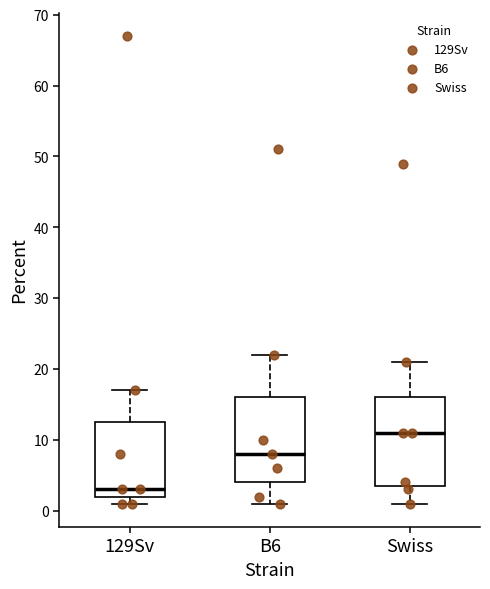

Which box has the lowest median line?

129Sv